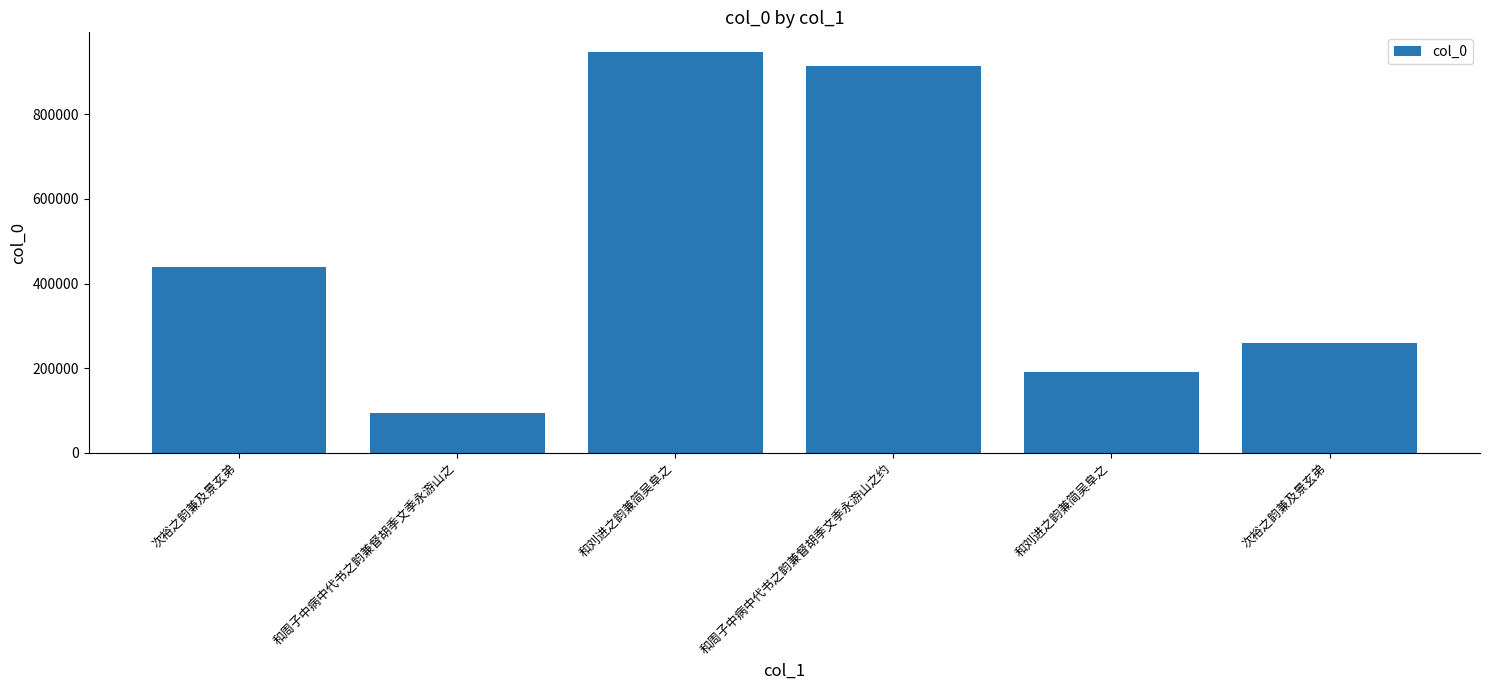

Which category has the lowest value across all series?

和周子中病中代书之韵兼督胡季文季永游山之